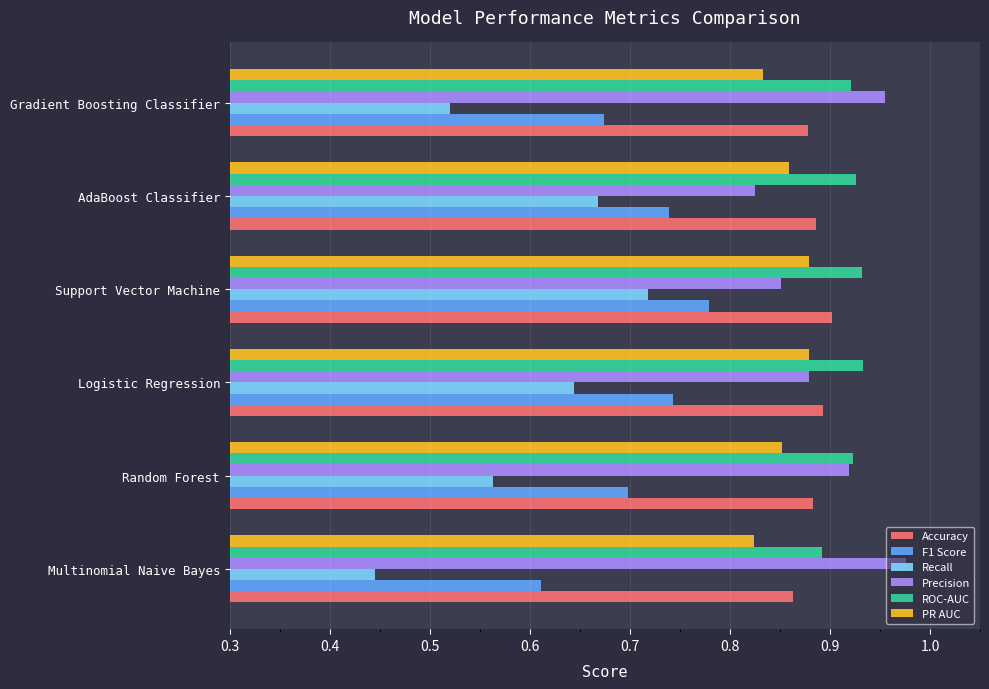

At which label does PR AUC reach its minimum?

Multinomial Naive Bayes